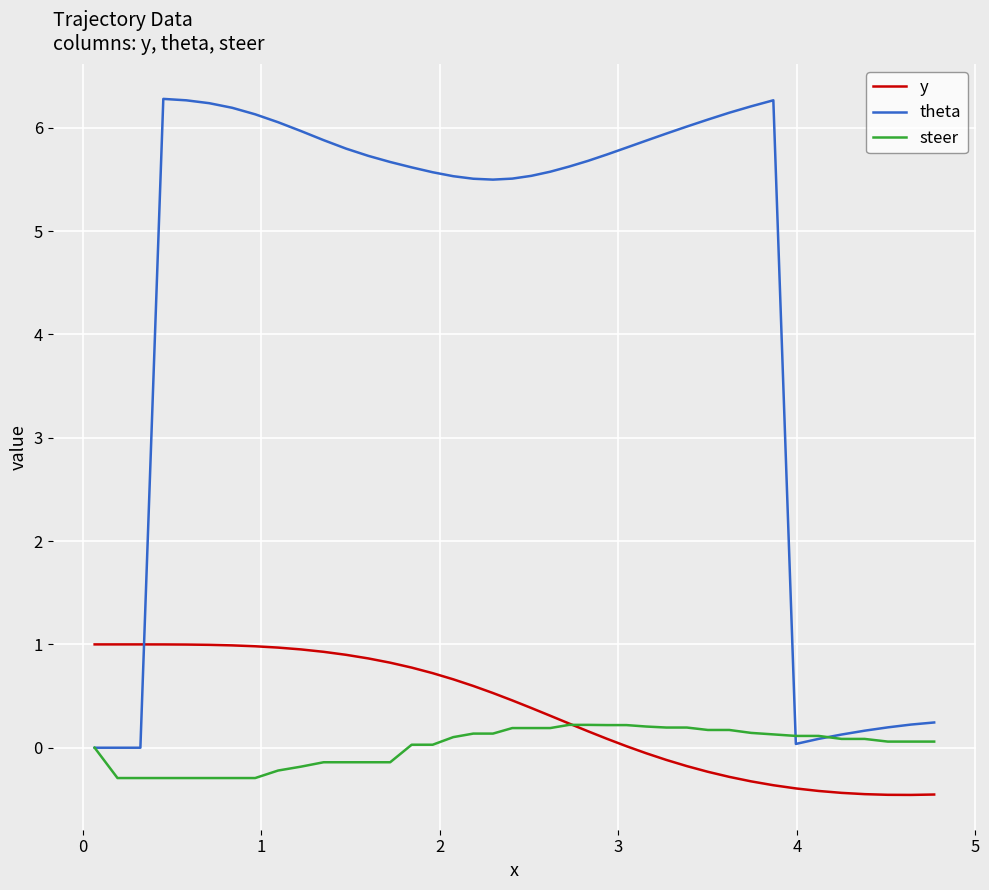

Rank the series by their maximum value, from highest to lowest.

theta, y, steer